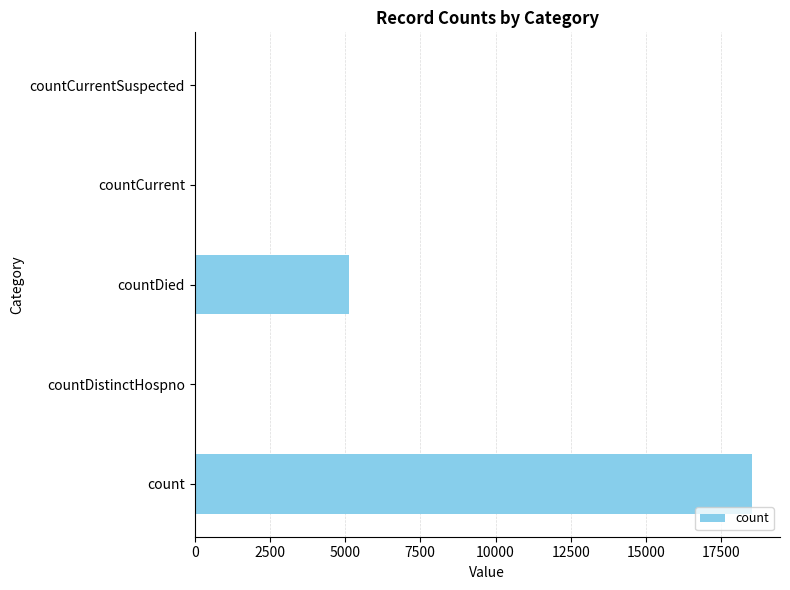

True or false: the data shows -10093 at countCurrentSuspected.

False